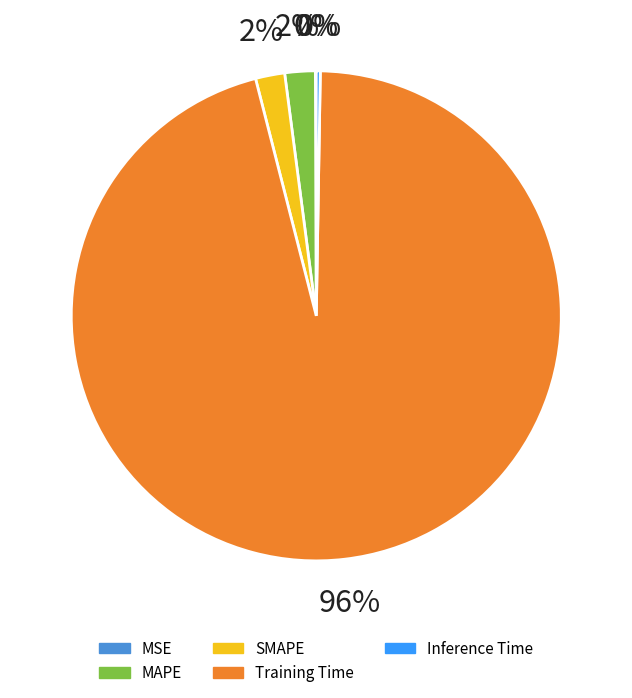

What is the smallest slice in the pie chart?

MSE